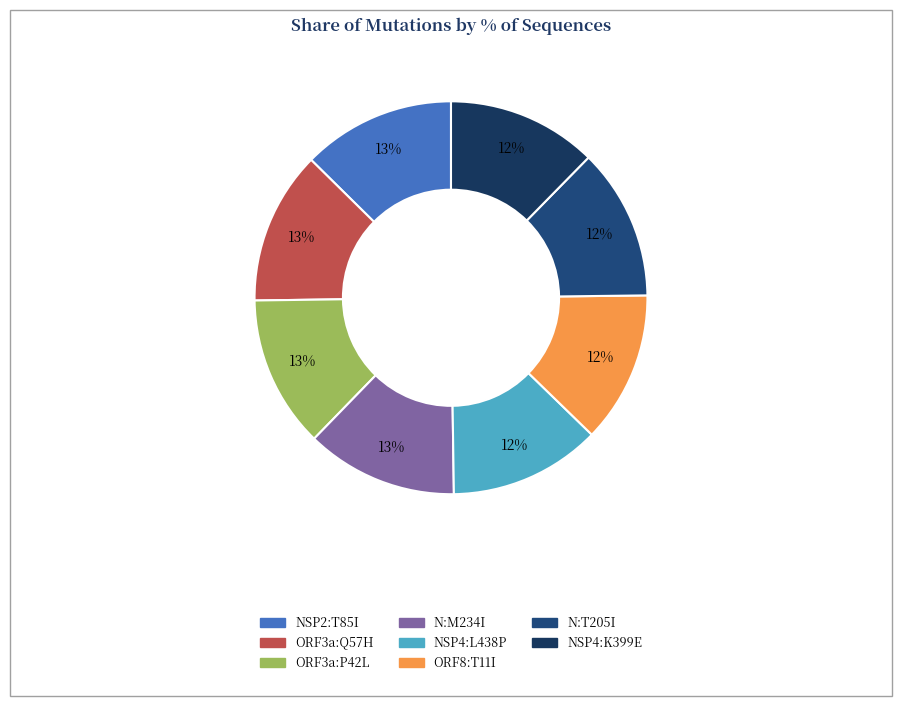

What is the ratio of the value at ORF3a:Q57H to the value at N:M234I?

1.0